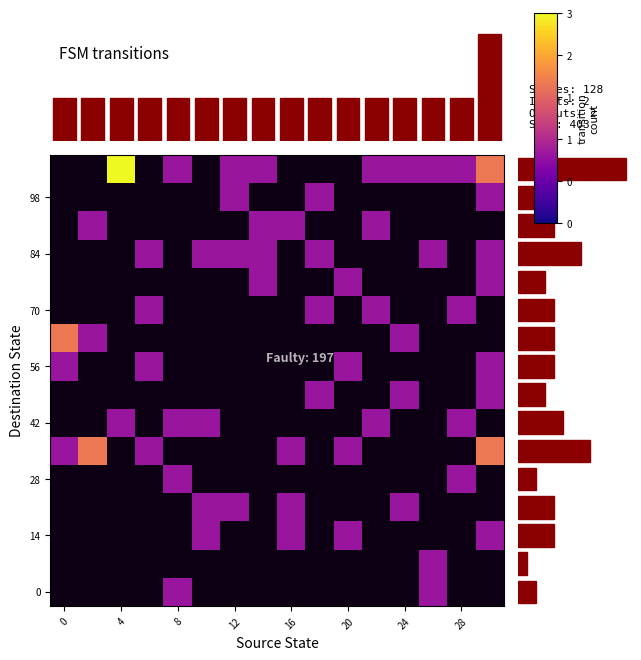

What is the spread (max minus min) of values at 11?

1